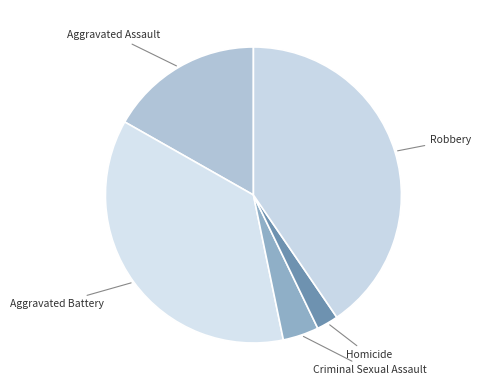

How many segments does this pie chart have?

5